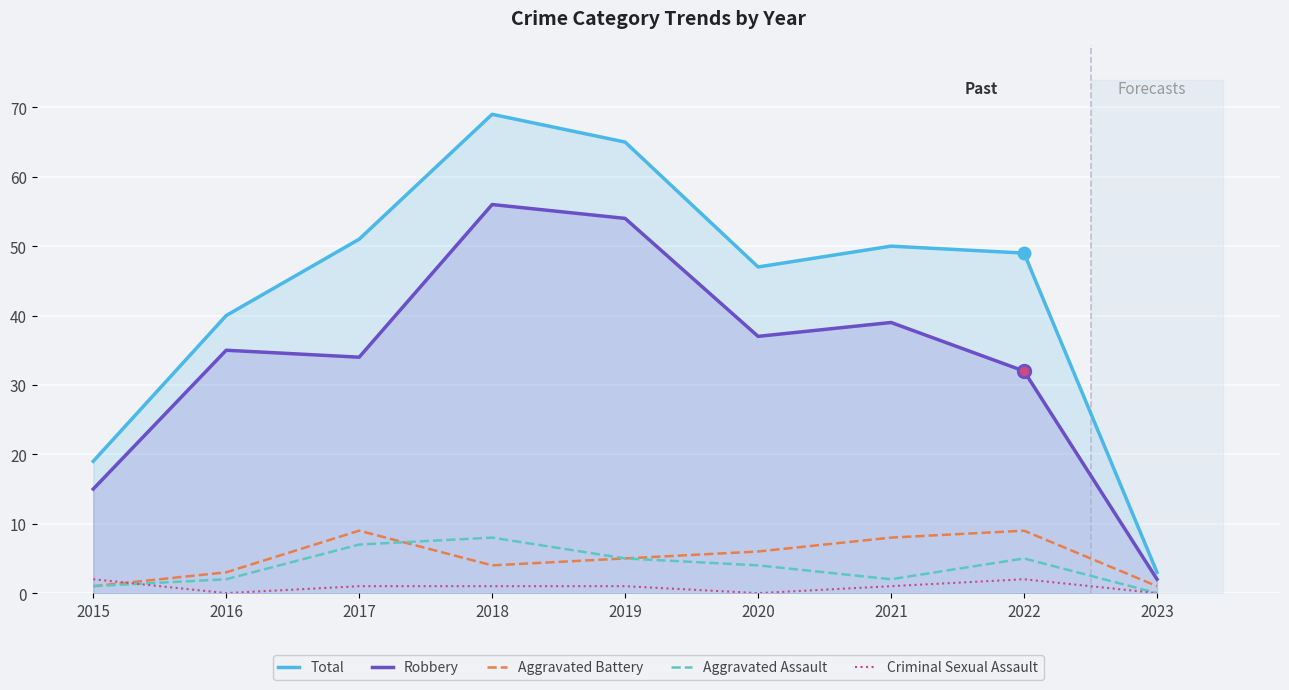

True or false: Robbery and Criminal Sexual Assault cross at least once.

False